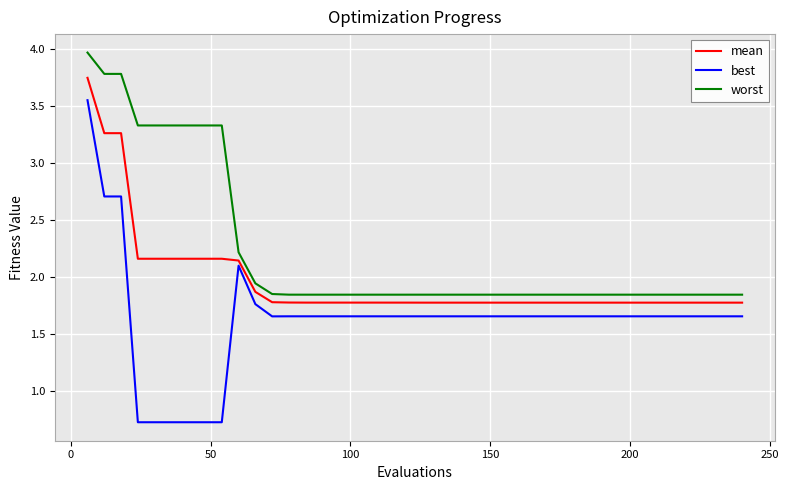

List the series in order of their peak value, highest first.

worst, mean, best